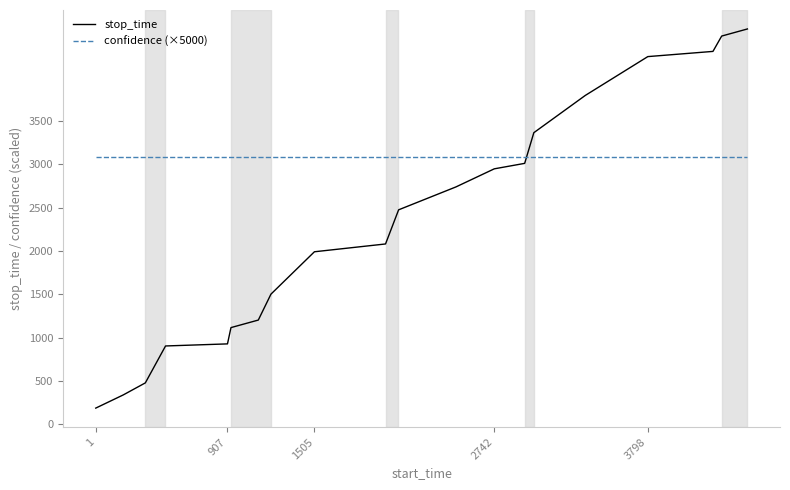

What is the difference between the maximum and minimum values in the stop_time series?

4375.0